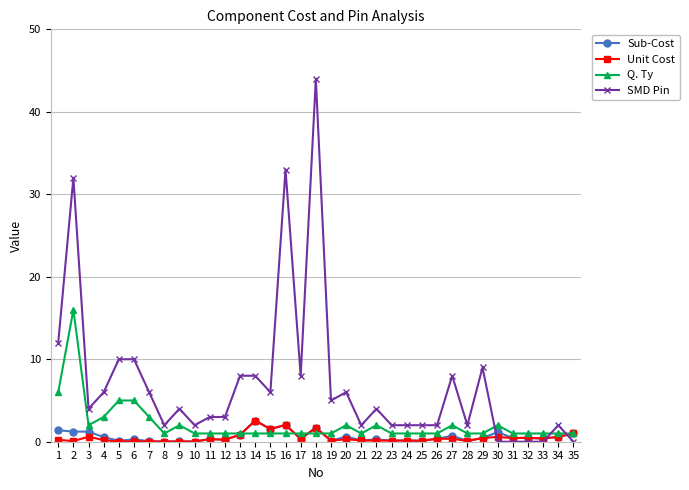

How many lines are shown in the chart?

4